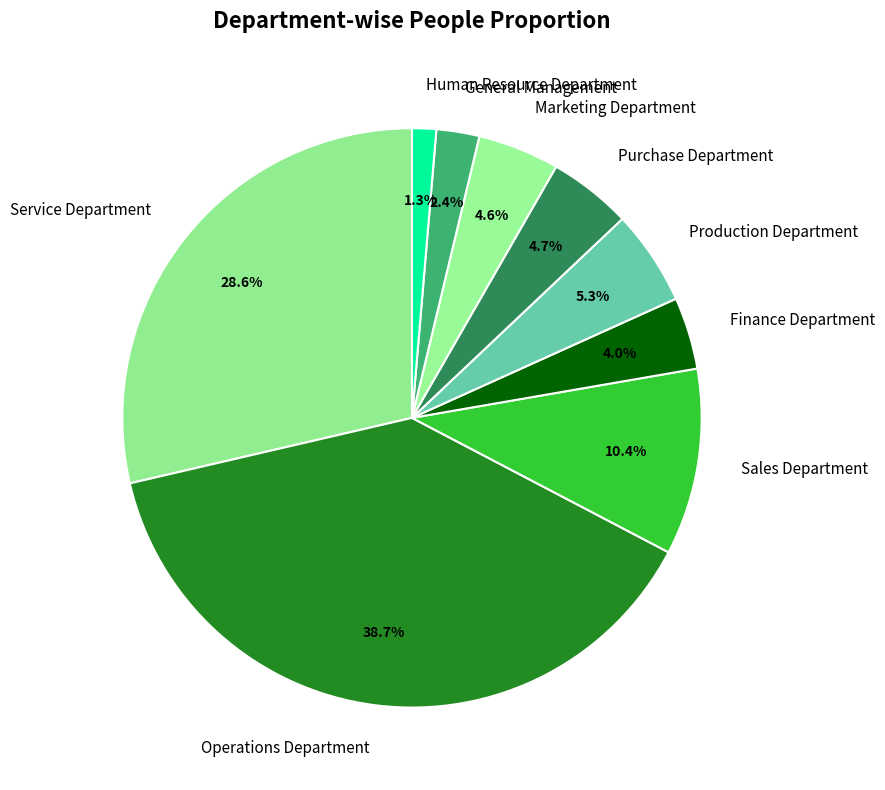

Combined, do Operations Department and General Management account for over 50%?

No